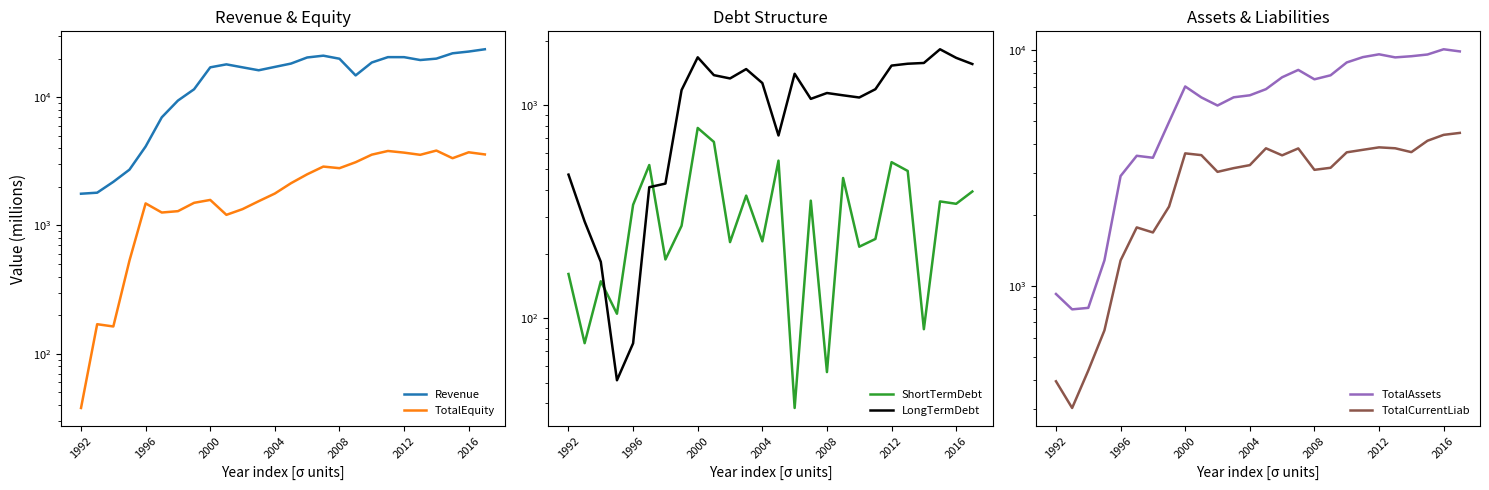

List the series in order of their peak value, lowest first.

ShortTermDebt, LongTermDebt, TotalEquity, TotalCurrentLiab, TotalAssets, Revenue